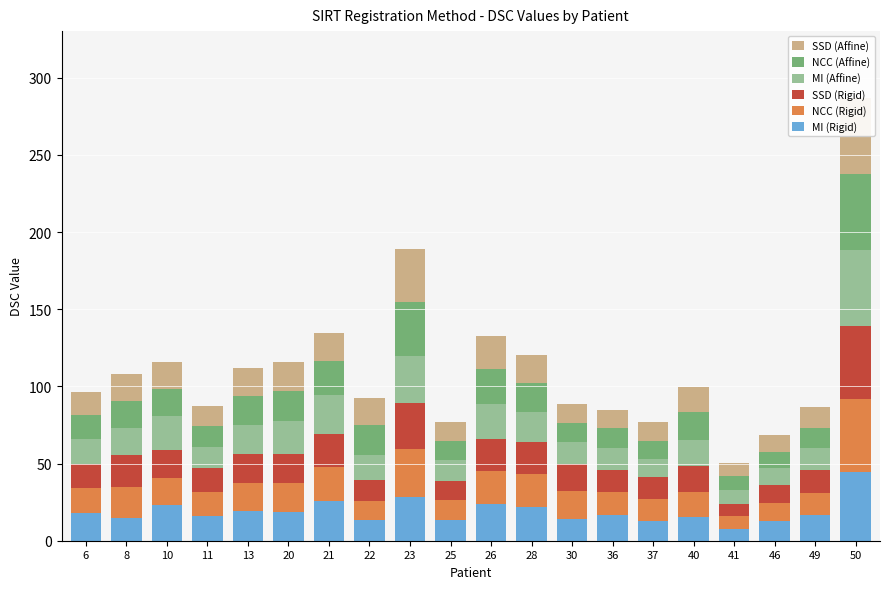

Is it true that SSD (Affine) equals 28.0 at 21?

False